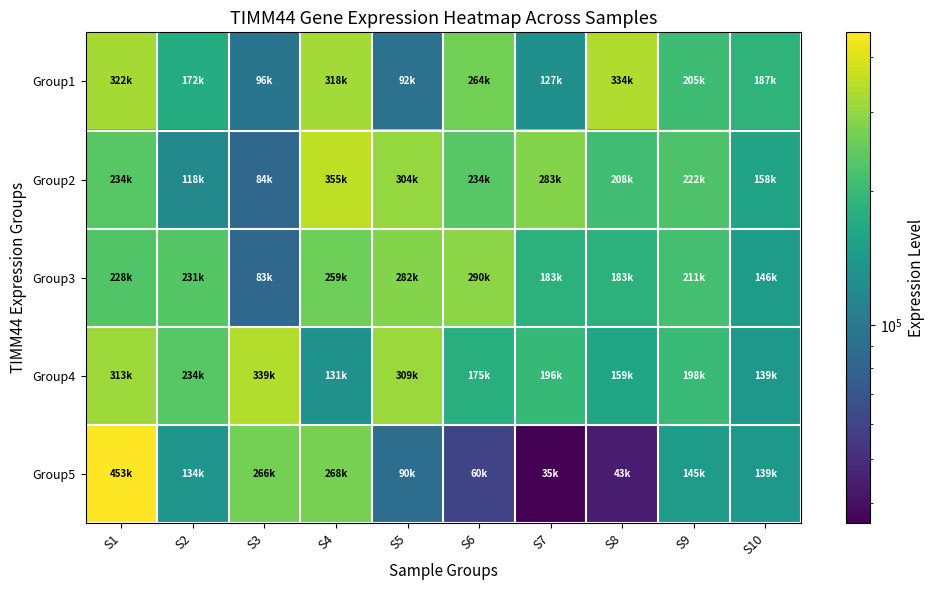

What is the maximum value shown in the chart?

453426